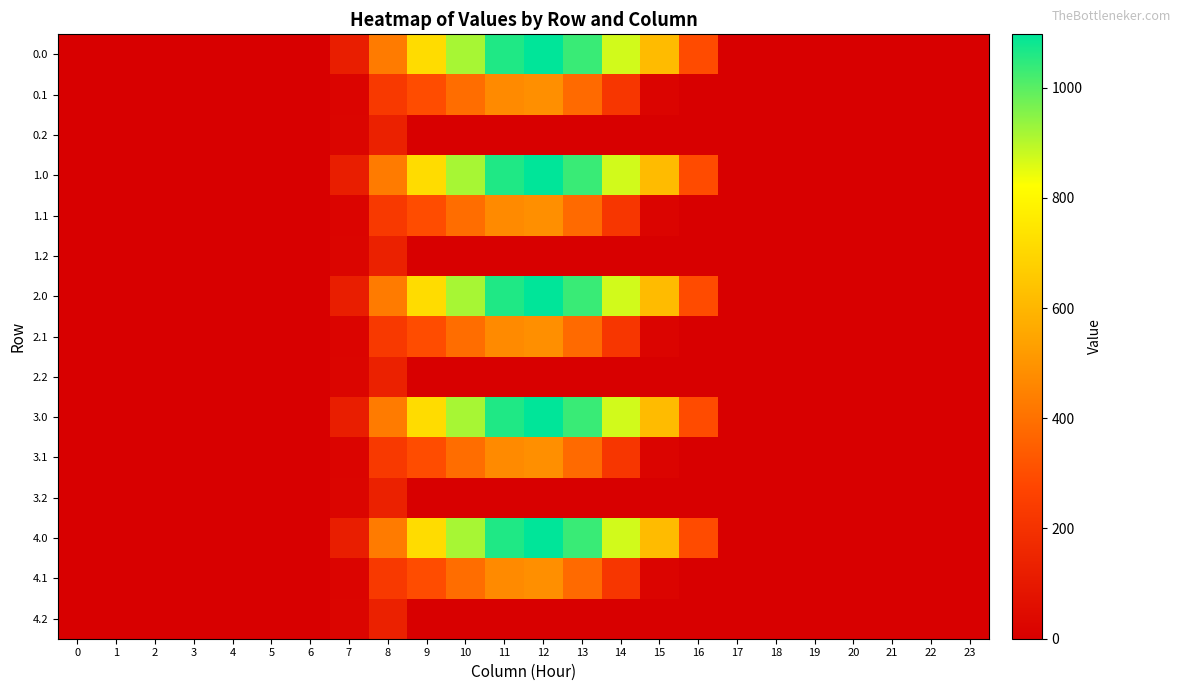

Reading left to right, what are all the values shown in this chart?

0.0: 0=0.0	1=0.0	2=0.0	3=0.0	4=0.0	5=0.0	6=0.0	7=120.6	8=430.3	9=716.9	10=916.2	11=1060.3	12=1096.7	13=1032.9	14=870.6	15=615.9	16=294.5	17=0.0	18=0.0	19=0.0	20=0.0	21=0.0	22=0.0	23=0.0
0.1: 0=0.0	1=0.0	2=0.0	3=0.0	4=0.0	5=0.0	6=0.0	7=17.7	8=227.5	9=295.9	10=388.1	11=471.7	12=485.4	13=382.7	14=219.2	15=17.3	16=0.0	17=0.0	18=0.0	19=0.0	20=0.0	21=0.0	22=0.0	23=0.0
0.2: 0=0.0	1=0.0	2=0.0	3=0.0	4=0.0	5=0.0	6=0.0	7=22.3	8=134.2	9=0.0	10=0.0	11=0.0	12=0.0	13=0.0	14=0.0	15=0.0	16=0.0	17=0.0	18=0.0	19=0.0	20=0.0	21=0.0	22=0.0	23=0.0
1.0: 0=0.0	1=0.0	2=0.0	3=0.0	4=0.0	5=0.0	6=0.0	7=120.6	8=430.3	9=716.9	10=916.2	11=1060.3	12=1096.7	13=1032.9	14=870.6	15=615.9	16=294.5	17=0.0	18=0.0	19=0.0	20=0.0	21=0.0	22=0.0	23=0.0
1.1: 0=0.0	1=0.0	2=0.0	3=0.0	4=0.0	5=0.0	6=0.0	7=17.7	8=227.5	9=295.9	10=388.1	11=471.7	12=485.4	13=382.7	14=219.2	15=17.3	16=0.0	17=0.0	18=0.0	19=0.0	20=0.0	21=0.0	22=0.0	23=0.0
1.2: 0=0.0	1=0.0	2=0.0	3=0.0	4=0.0	5=0.0	6=0.0	7=22.3	8=134.2	9=0.0	10=0.0	11=0.0	12=0.0	13=0.0	14=0.0	15=0.0	16=0.0	17=0.0	18=0.0	19=0.0	20=0.0	21=0.0	22=0.0	23=0.0
2.0: 0=0.0	1=0.0	2=0.0	3=0.0	4=0.0	5=0.0	6=0.0	7=120.6	8=430.3	9=716.9	10=916.2	11=1060.3	12=1096.7	13=1032.9	14=870.6	15=615.9	16=294.5	17=0.0	18=0.0	19=0.0	20=0.0	21=0.0	22=0.0	23=0.0
2.1: 0=0.0	1=0.0	2=0.0	3=0.0	4=0.0	5=0.0	6=0.0	7=17.7	8=227.5	9=295.9	10=388.1	11=471.7	12=485.4	13=382.7	14=219.2	15=17.3	16=0.0	17=0.0	18=0.0	19=0.0	20=0.0	21=0.0	22=0.0	23=0.0
2.2: 0=0.0	1=0.0	2=0.0	3=0.0	4=0.0	5=0.0	6=0.0	7=22.3	8=134.2	9=0.0	10=0.0	11=0.0	12=0.0	13=0.0	14=0.0	15=0.0	16=0.0	17=0.0	18=0.0	19=0.0	20=0.0	21=0.0	22=0.0	23=0.0
3.0: 0=0.0	1=0.0	2=0.0	3=0.0	4=0.0	5=0.0	6=0.0	7=120.6	8=430.3	9=716.9	10=916.2	11=1060.3	12=1096.7	13=1032.9	14=870.6	15=615.9	16=294.5	17=0.0	18=0.0	19=0.0	20=0.0	21=0.0	22=0.0	23=0.0
3.1: 0=0.0	1=0.0	2=0.0	3=0.0	4=0.0	5=0.0	6=0.0	7=17.7	8=227.5	9=295.9	10=388.1	11=471.7	12=485.4	13=382.7	14=219.2	15=17.3	16=0.0	17=0.0	18=0.0	19=0.0	20=0.0	21=0.0	22=0.0	23=0.0
3.2: 0=0.0	1=0.0	2=0.0	3=0.0	4=0.0	5=0.0	6=0.0	7=22.3	8=134.2	9=0.0	10=0.0	11=0.0	12=0.0	13=0.0	14=0.0	15=0.0	16=0.0	17=0.0	18=0.0	19=0.0	20=0.0	21=0.0	22=0.0	23=0.0
4.0: 0=0.0	1=0.0	2=0.0	3=0.0	4=0.0	5=0.0	6=0.0	7=120.6	8=430.3	9=716.9	10=916.2	11=1060.3	12=1096.7	13=1032.9	14=870.6	15=615.9	16=294.5	17=0.0	18=0.0	19=0.0	20=0.0	21=0.0	22=0.0	23=0.0
4.1: 0=0.0	1=0.0	2=0.0	3=0.0	4=0.0	5=0.0	6=0.0	7=17.7	8=227.5	9=295.9	10=388.1	11=471.7	12=485.4	13=382.7	14=219.2	15=17.3	16=0.0	17=0.0	18=0.0	19=0.0	20=0.0	21=0.0	22=0.0	23=0.0
4.2: 0=0.0	1=0.0	2=0.0	3=0.0	4=0.0	5=0.0	6=0.0	7=22.3	8=134.2	9=0.0	10=0.0	11=0.0	12=0.0	13=0.0	14=0.0	15=0.0	16=0.0	17=0.0	18=0.0	19=0.0	20=0.0	21=0.0	22=0.0	23=0.0